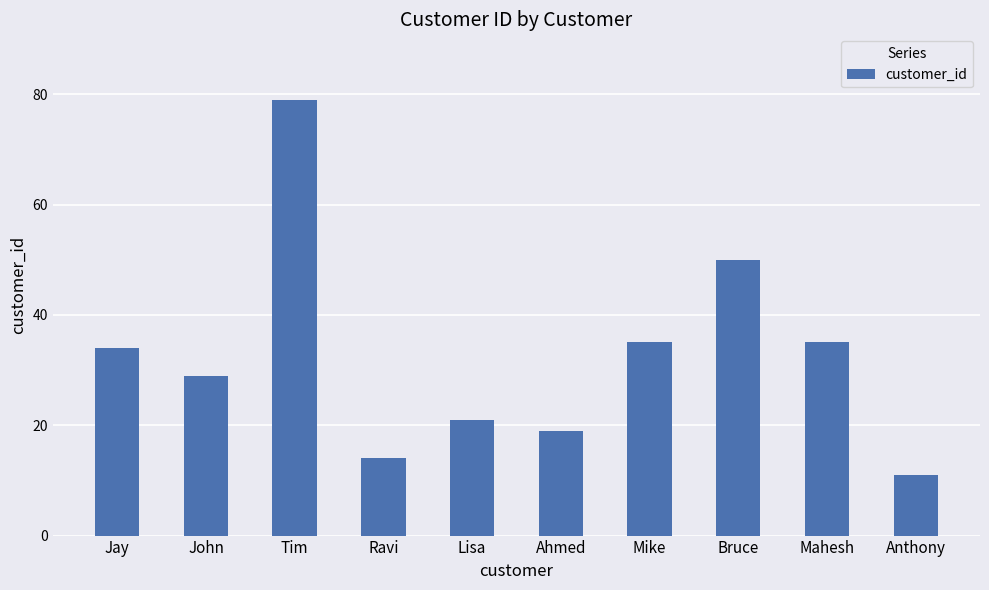

Between Bruce and Lisa, which is larger?

Bruce